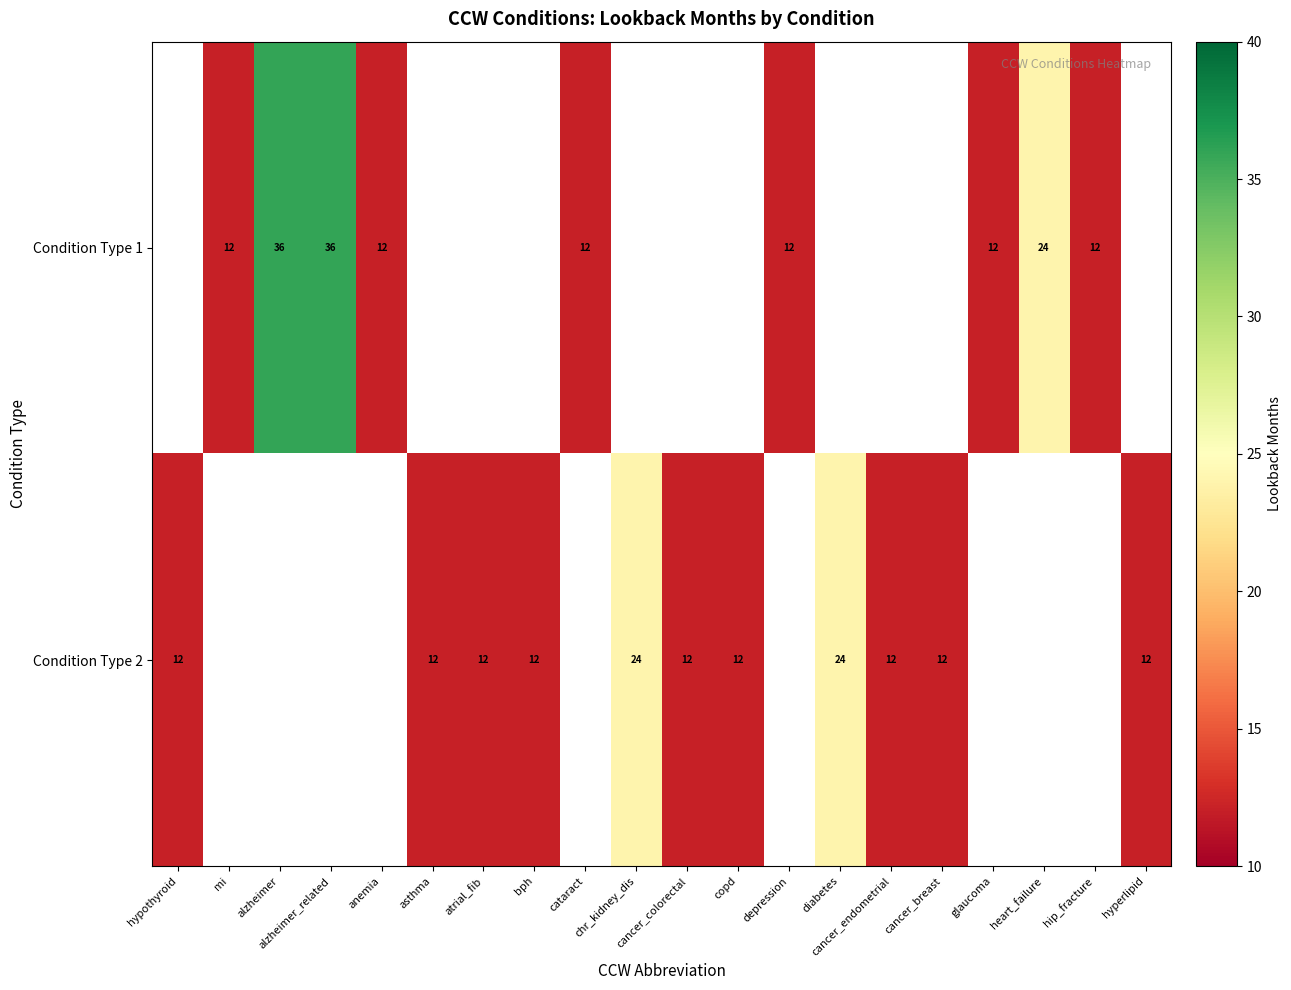

What is the greatest value displayed?

36.0